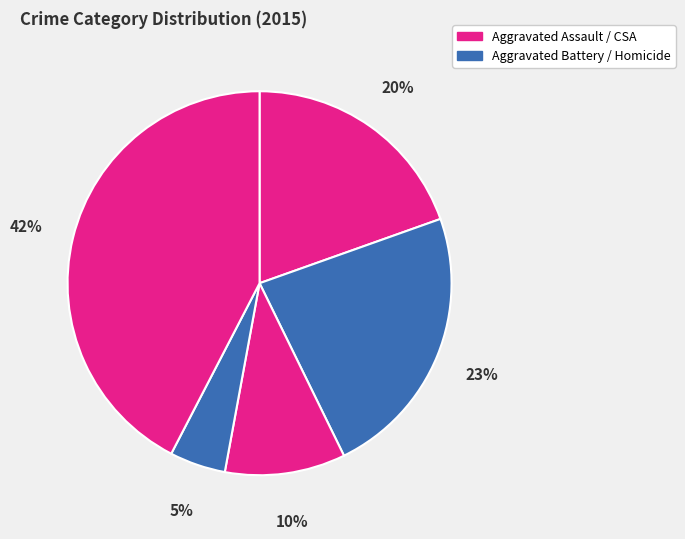

What is the smallest slice in the pie chart?

Homicide